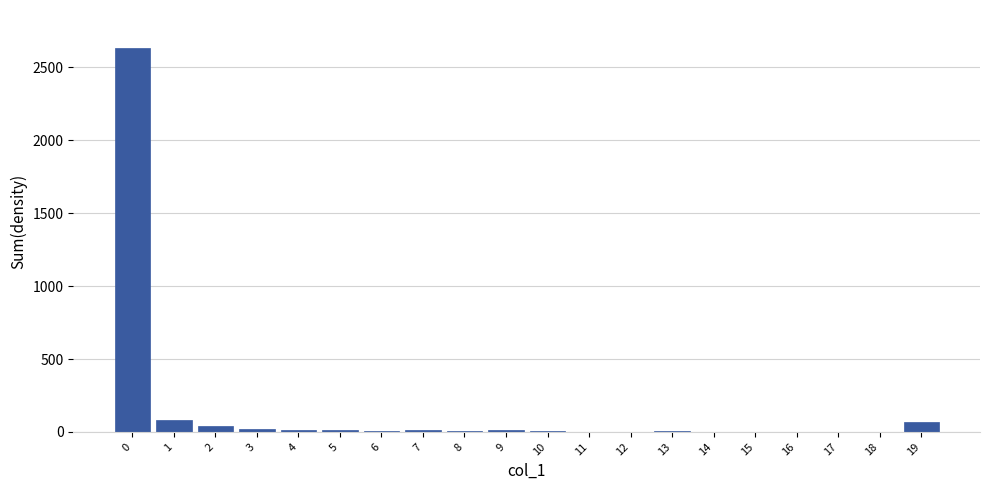

What is the maximum value shown in the chart?

2631